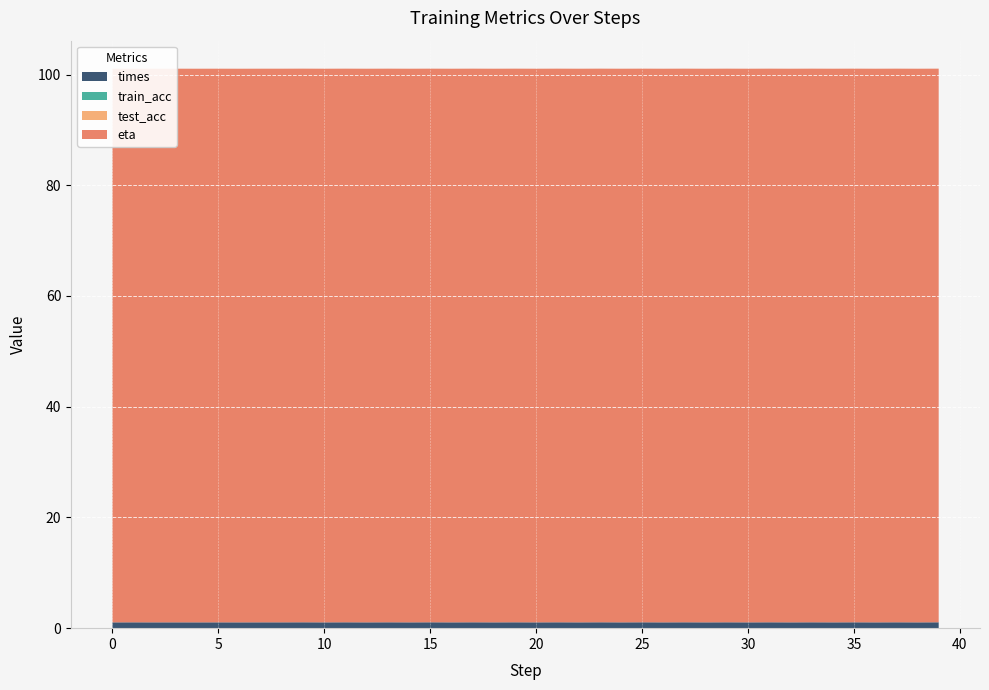

Reading left to right, extract all data points from this chart.

times: 0=1.0	1=1.1	2=1.0	3=1.1	4=1.0	5=1.1	6=1.0	7=1.1	8=1.1	9=1.1	10=1.0	11=1.1	12=1.0	13=1.1	14=1.0	15=1.1	16=1.0	17=1.1	18=1.0	19=1.1	20=1.0	21=1.1	22=1.0	23=1.1	24=1.0	25=1.1	26=1.0	27=1.1	28=1.0	29=1.1	30=1.0	31=1.1	32=1.0	33=1.1	34=1.0	35=1.1	36=1.0	37=1.1	38=1.0	39=1.1
train_acc: 0=0.0	1=0.0	2=0.0	3=0.0	4=0.0	5=0.0	6=0.0	7=0.0	8=0.0	9=0.0	10=0.0	11=0.0	12=0.0	13=0.0	14=0.0	15=0.0	16=0.0	17=0.0	18=0.0	19=0.0	20=0.0	21=0.0	22=0.0	23=0.0	24=0.0	25=0.0	26=0.0	27=0.0	28=0.0	29=0.0	30=0.0	31=0.0	32=0.0	33=0.0	34=0.0	35=0.0	36=0.0	37=0.0	38=0.0	39=0.0
test_acc: 0=0.0	1=0.0	2=0.0	3=0.0	4=0.0	5=0.0	6=0.0	7=0.0	8=0.0	9=0.0	10=0.0	11=0.0	12=0.0	13=0.0	14=0.0	15=0.0	16=0.0	17=0.0	18=0.0	19=0.0	20=0.0	21=0.0	22=0.0	23=0.0	24=0.0	25=0.0	26=0.0	27=0.0	28=0.0	29=0.0	30=0.0	31=0.0	32=0.0	33=0.0	34=0.0	35=0.0	36=0.0	37=0.0	38=0.0	39=0.0
eta: 0=100.0	1=100.0	2=100.0	3=100.0	4=100.0	5=100.0	6=100.0	7=100.0	8=100.0	9=100.0	10=100.0	11=100.0	12=100.0	13=100.0	14=100.0	15=100.0	16=100.0	17=100.0	18=100.0	19=100.0	20=100.0	21=100.0	22=100.0	23=100.0	24=100.0	25=100.0	26=100.0	27=100.0	28=100.0	29=100.0	30=100.0	31=100.0	32=100.0	33=100.0	34=100.0	35=100.0	36=100.0	37=100.0	38=100.0	39=100.0